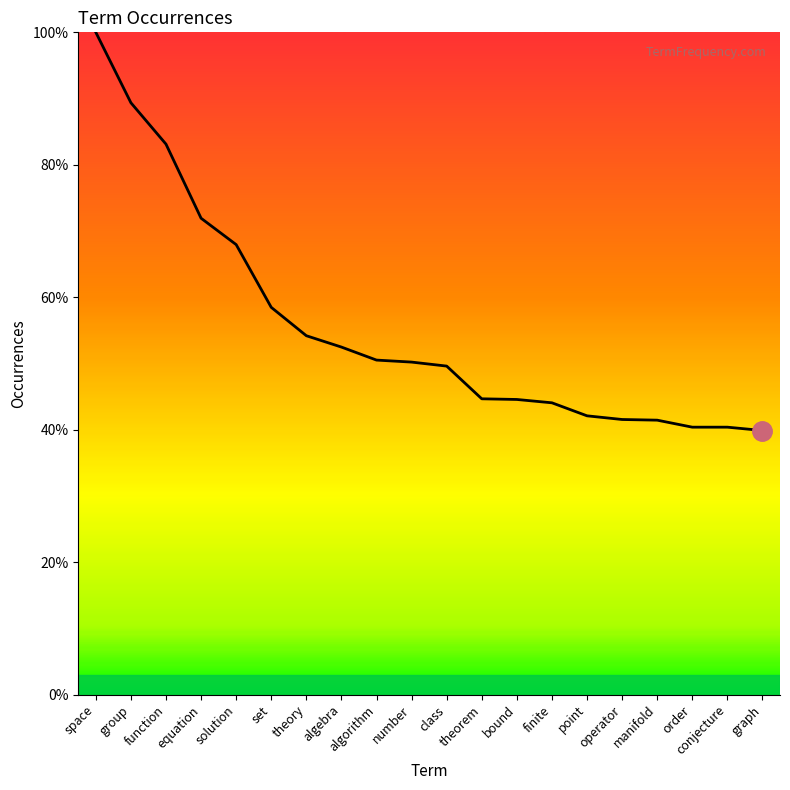

The chart shows a value of 40.4 at conjecture. True or false?

True